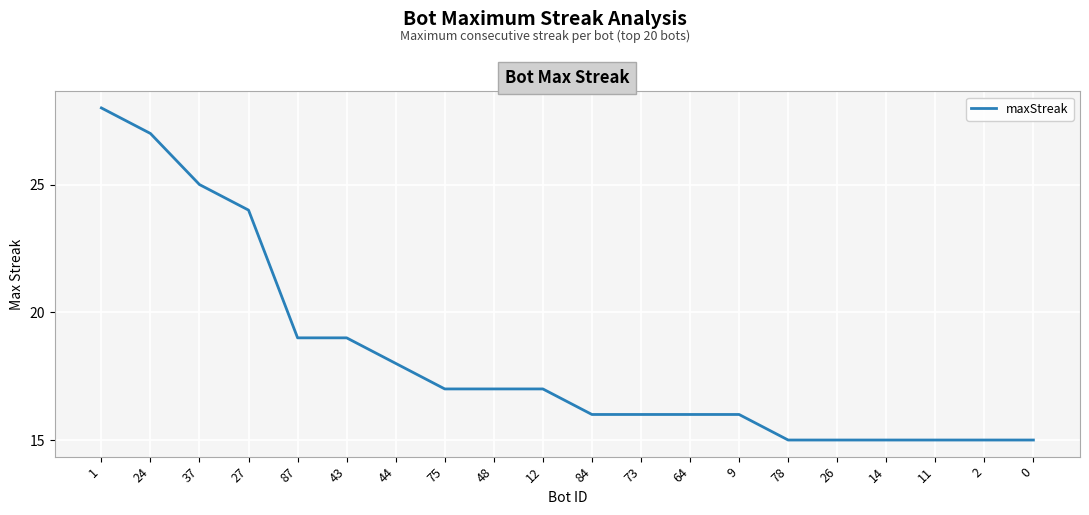

How many lines are shown in the chart?

1